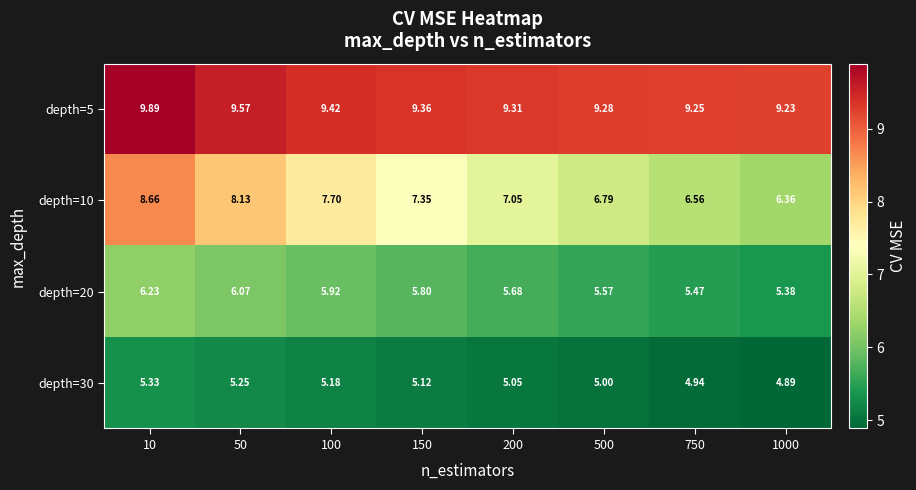

At which category is the sum across all series the highest?

10